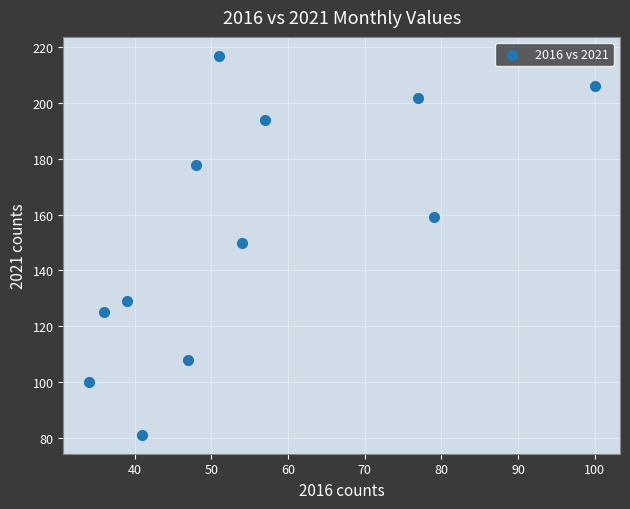

What is the average X value?

55